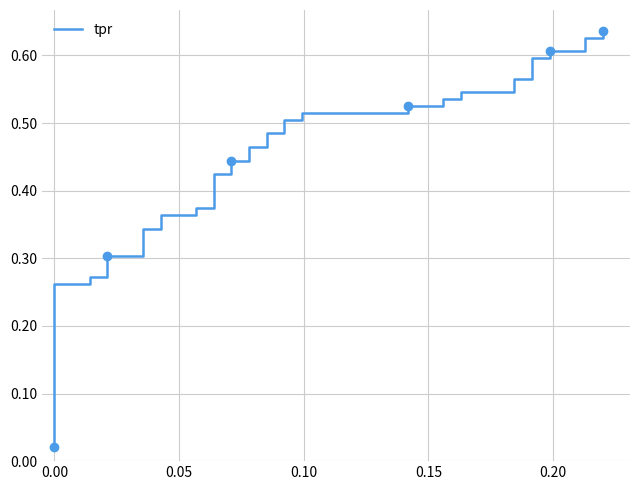

What is the sum of all values?

18.2